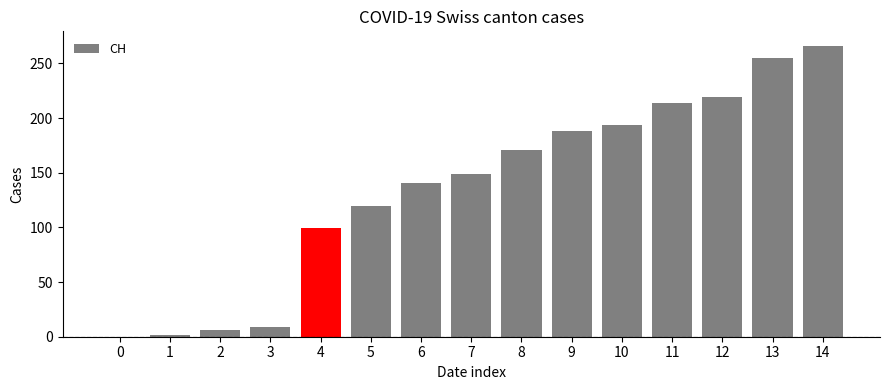

The chart shows a value of 149 at 7. True or false?

True